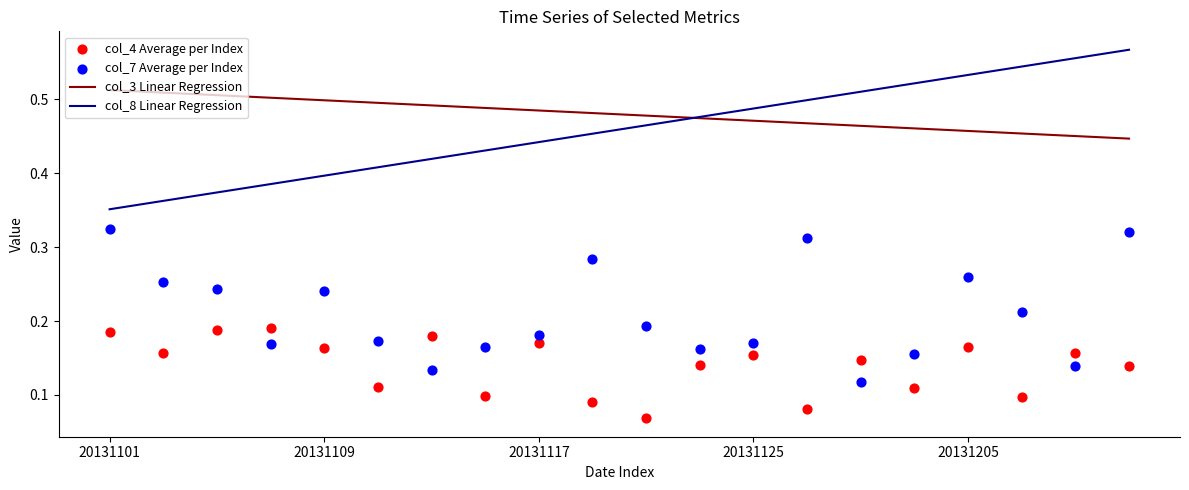

Which series has the largest Y range (max minus min)?

col_8 Linear Regression